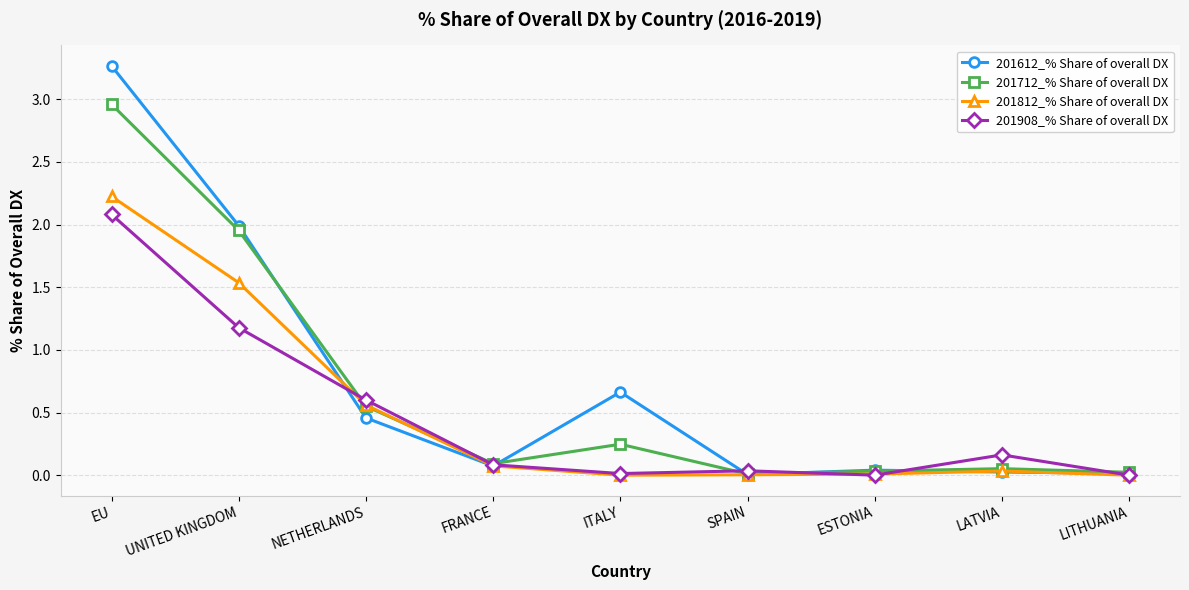

Which series has the largest total across all categories?

201612_% Share of overall DX